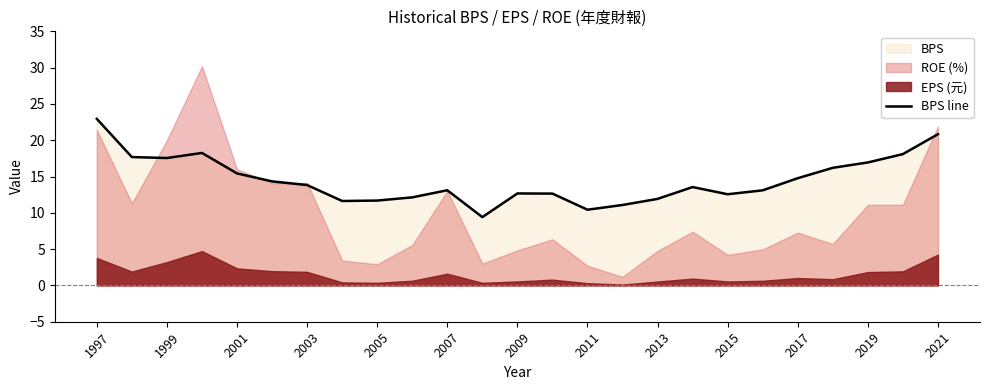

True or false: BPS line has a value of 7.9 at 2019.

False